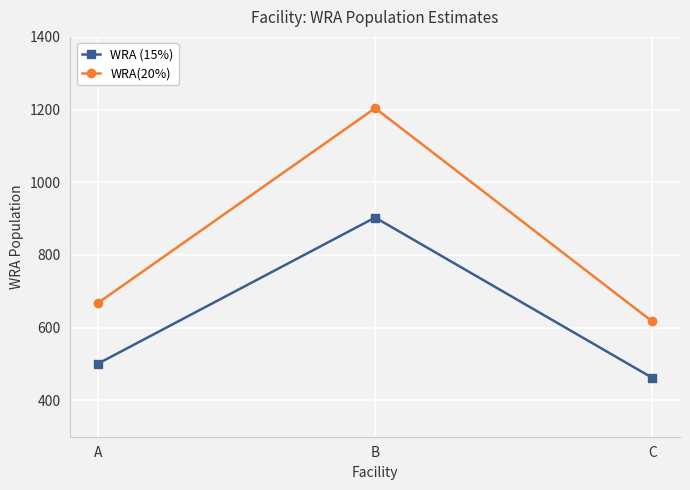

Reading left to right, list all the values displayed in this chart.

WRA (15%): 501	903	462
WRA(20%): 668	1204	617